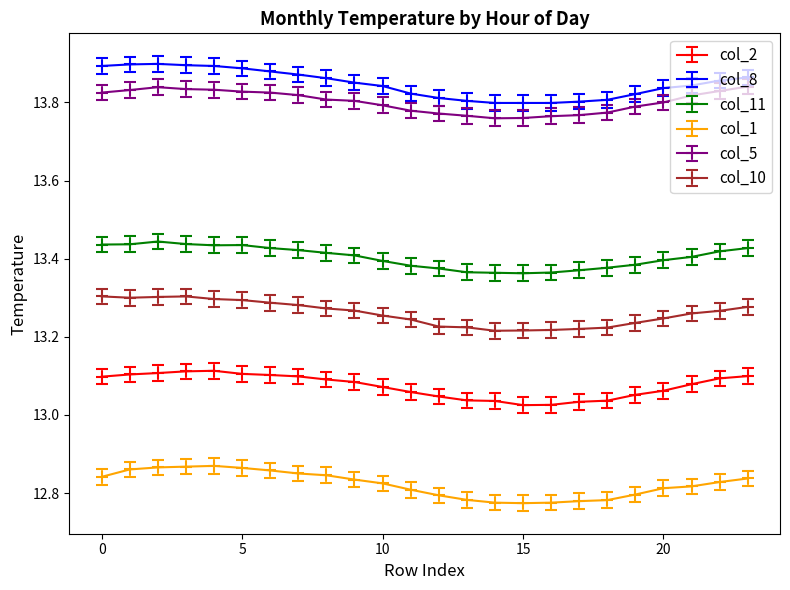

Which series has the largest total across all categories?

col_8